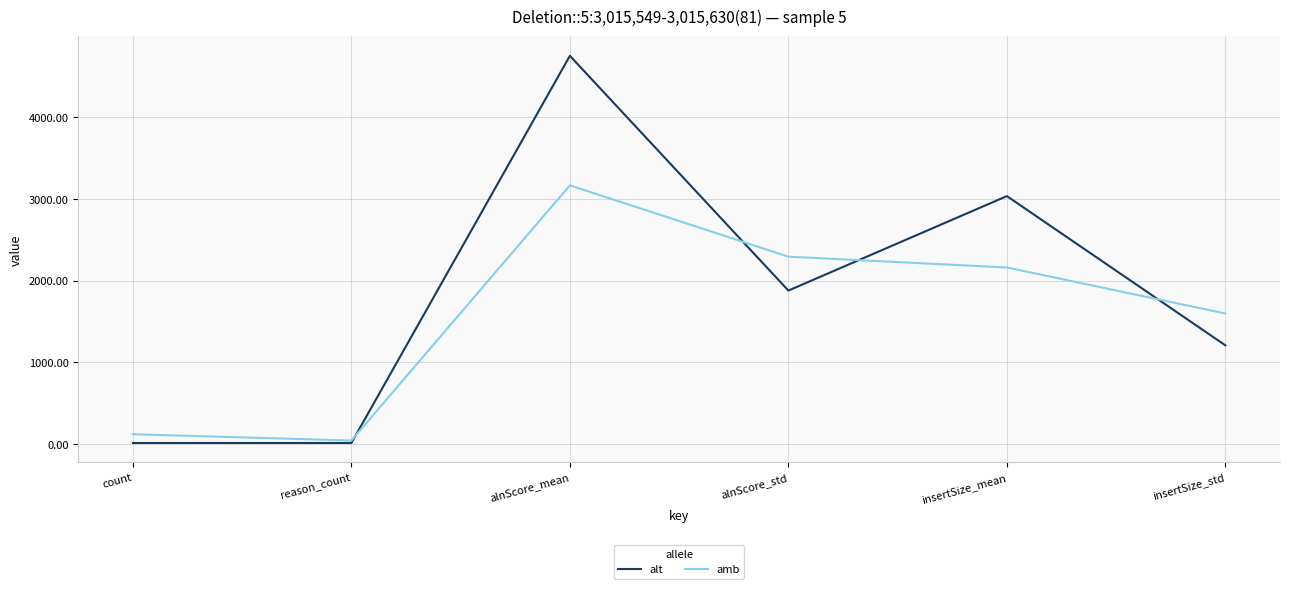

What is the difference between the maximum and minimum values in the amb series?

3121.3